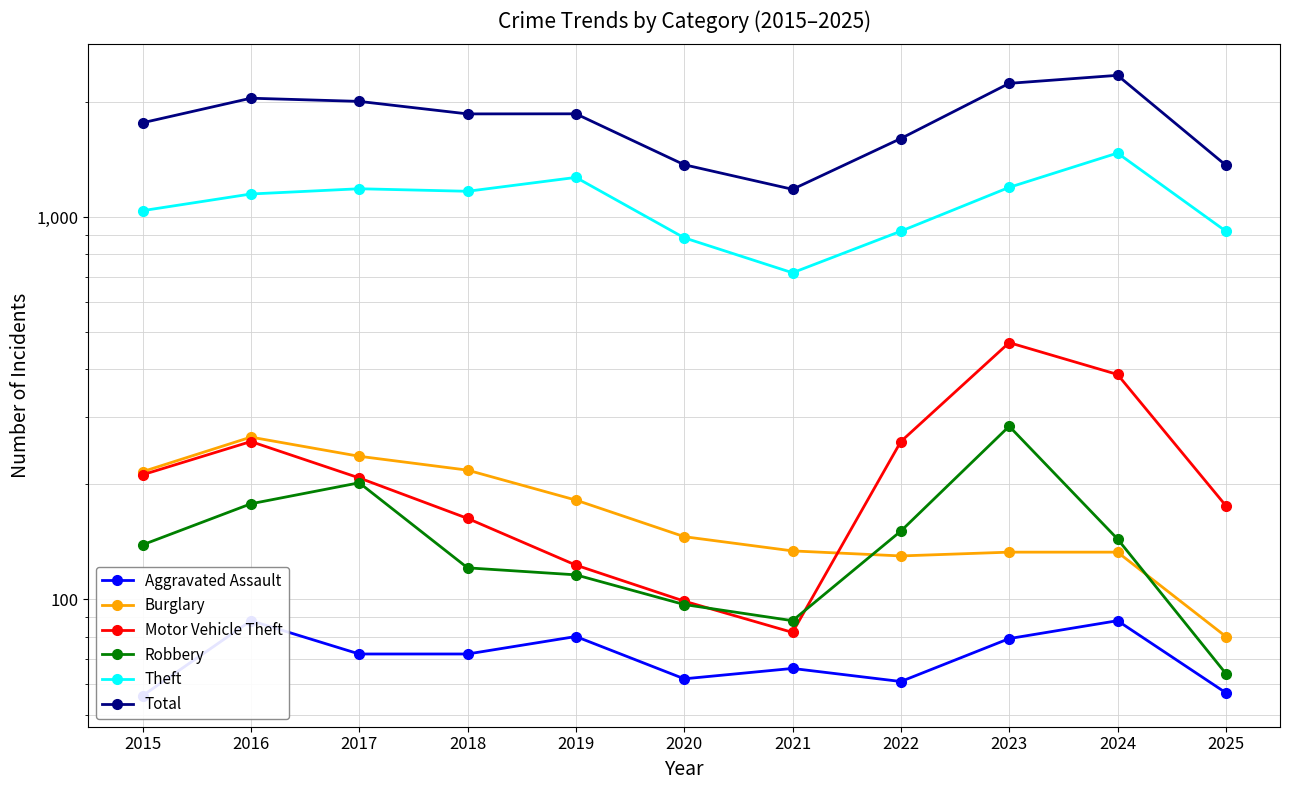

What is the sum of the Theft values at 2022 and 2017?

2108